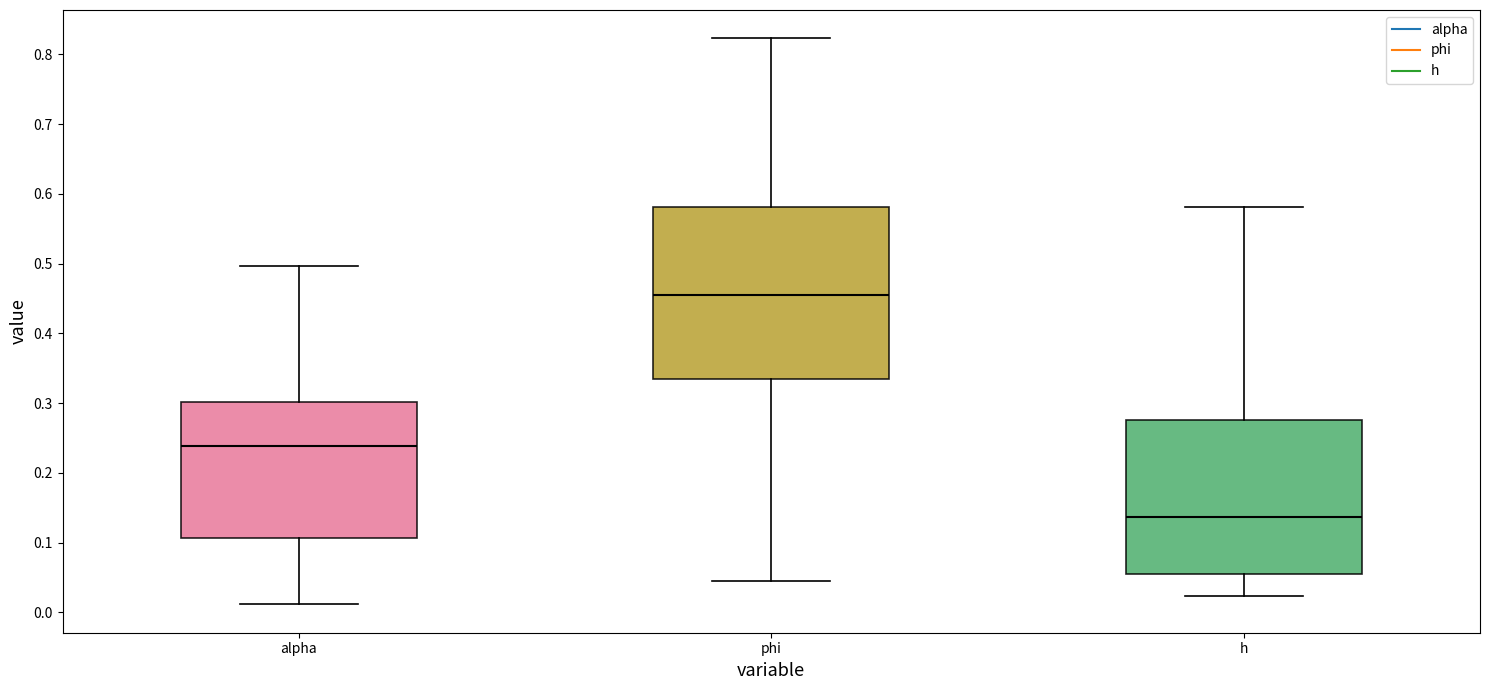

Which box's median line is the lowest?

h